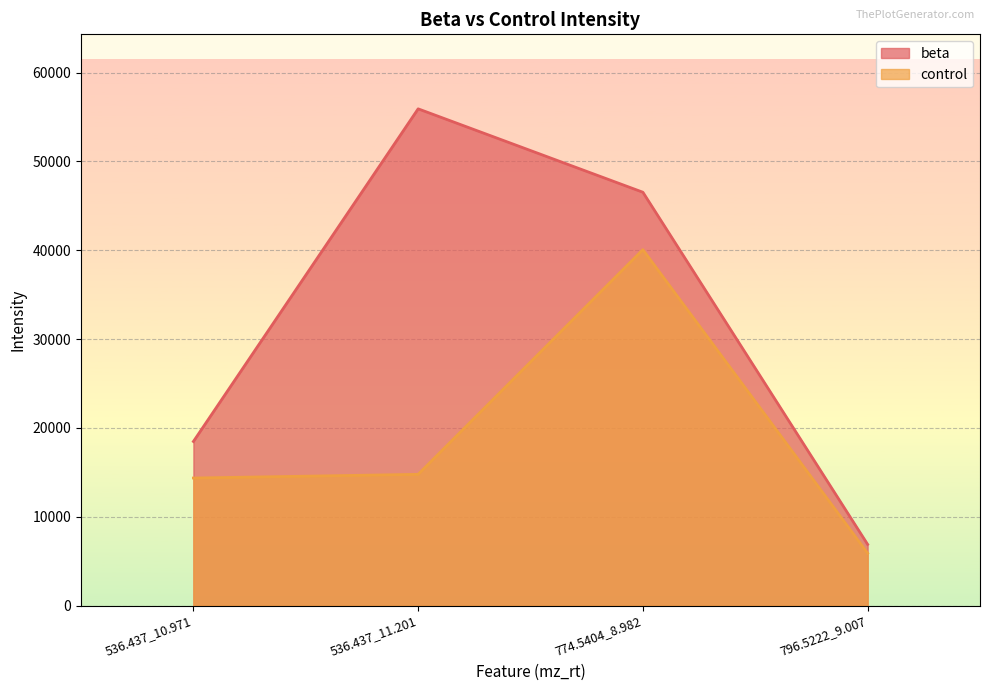

Rank the series at 536.437_10.971 from highest to lowest value.

beta, control